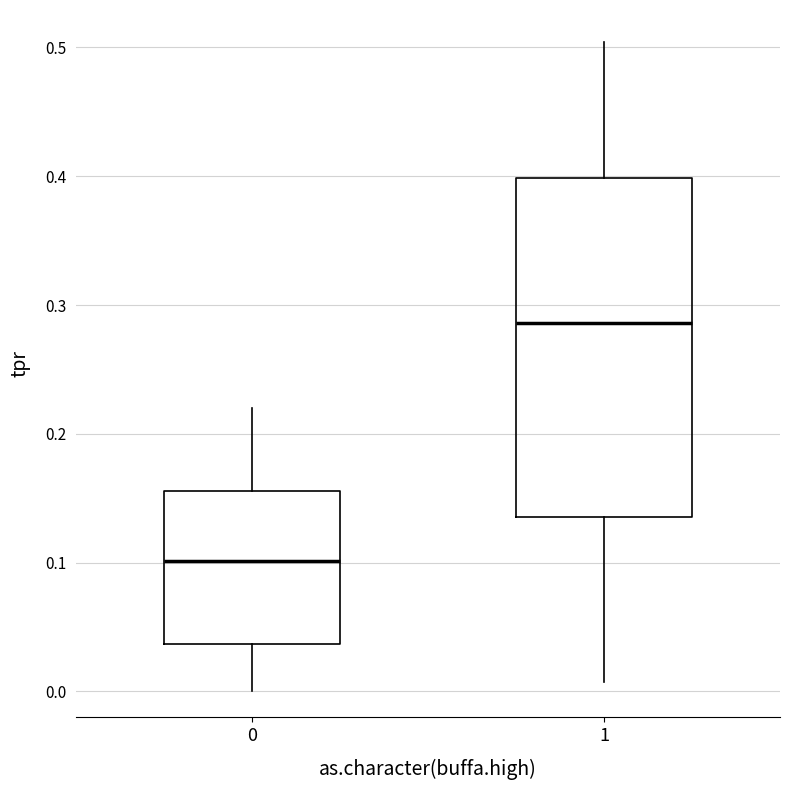

Which box is the tallest, from its lower edge to its upper edge?

1